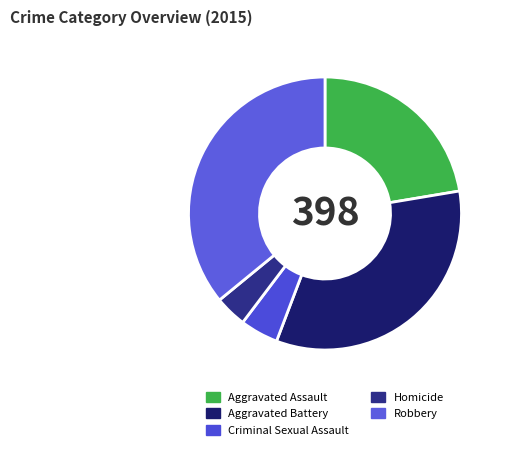

Does Homicide account for over 50% of the chart?

No